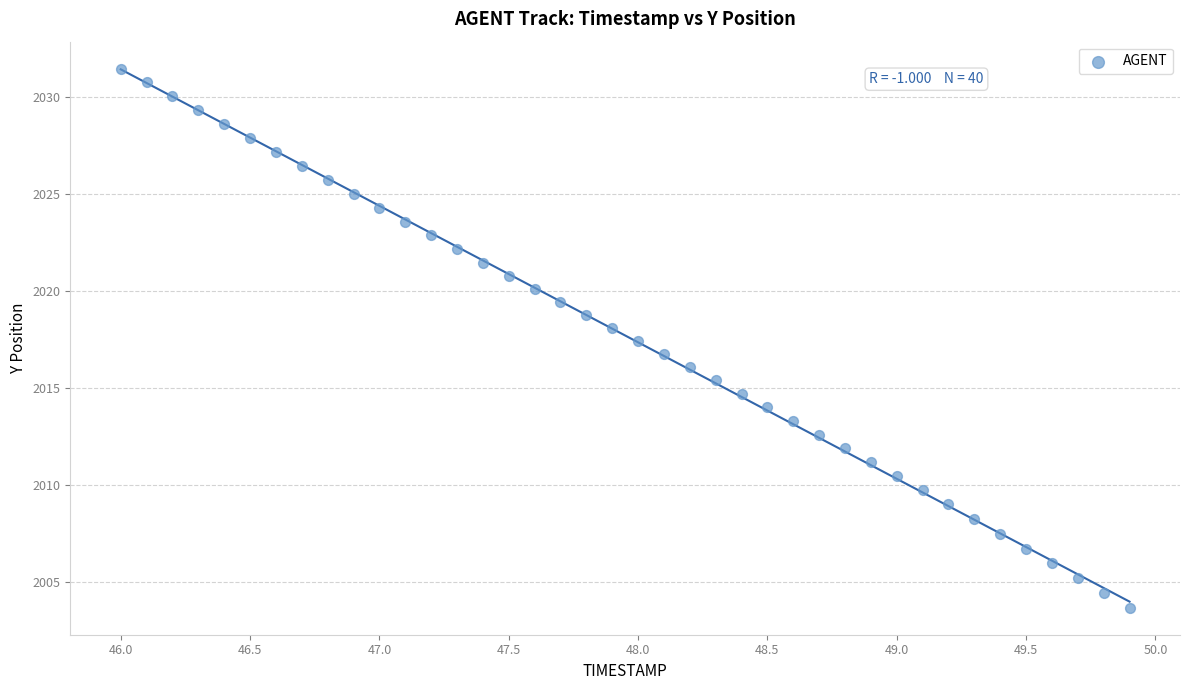

What is the range of Y values (max minus min)?

27.8